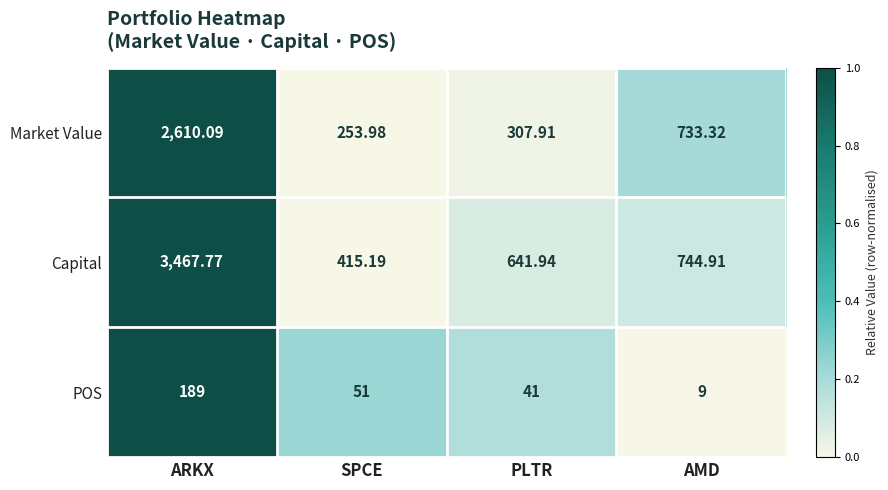

Which series has the largest total across all categories?

Capital